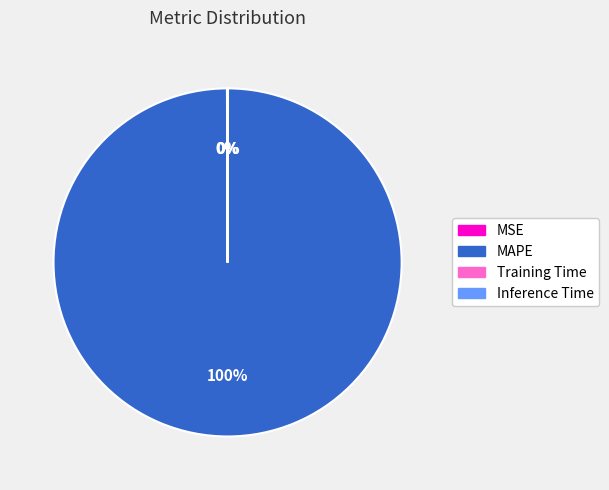

To the nearest percent, what percentage of the pie is MAPE?

100%